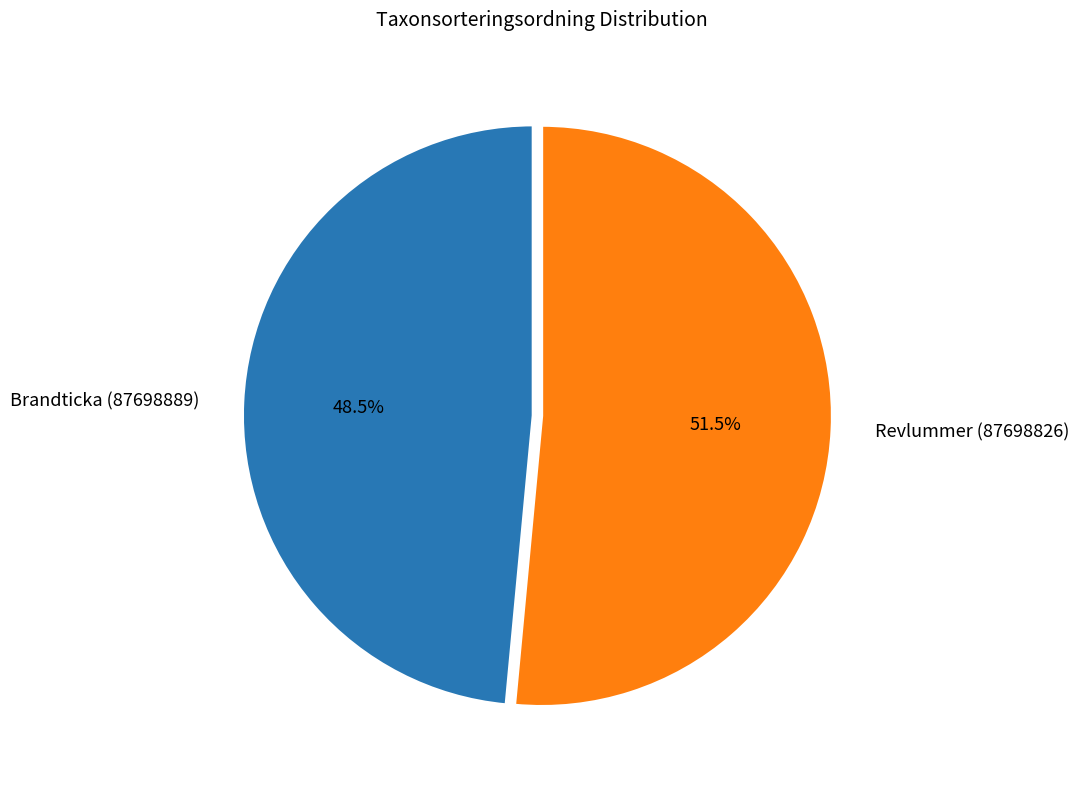

Combined, what portion of the pie is Revlummer (87698826) and Brandticka (87698889)?

100.0%